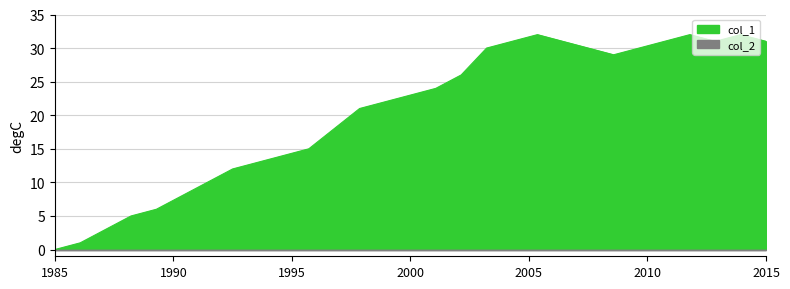

How many points are lower than both their immediate neighbors (excluding endpoints)?

2